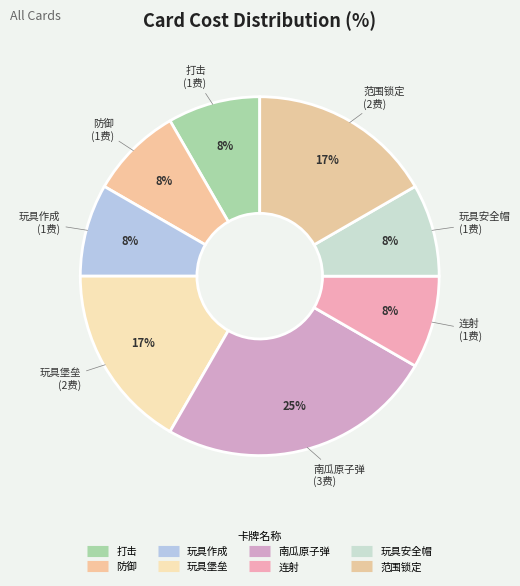

True or false: 玩具堡垒 accounts for 8% of the total.

False